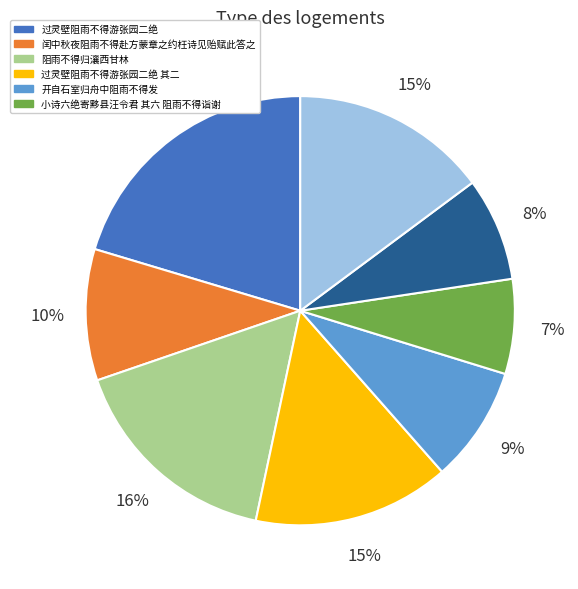

Is there a majority slice in this chart?

No